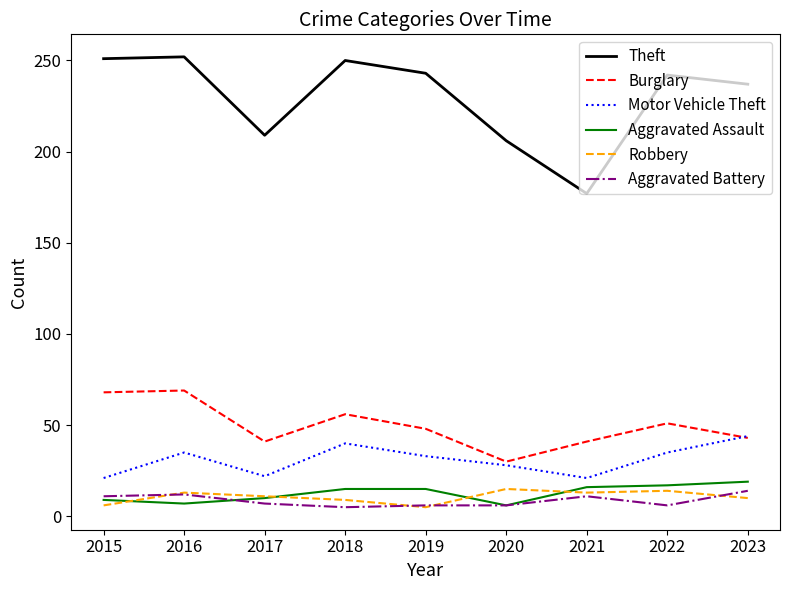

Where does the Motor Vehicle Theft series first go above 33?

2016